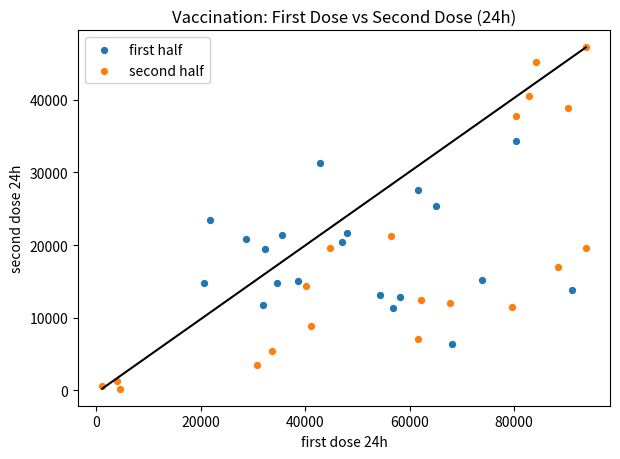

Which series reaches the minimum Y coordinate?

second half